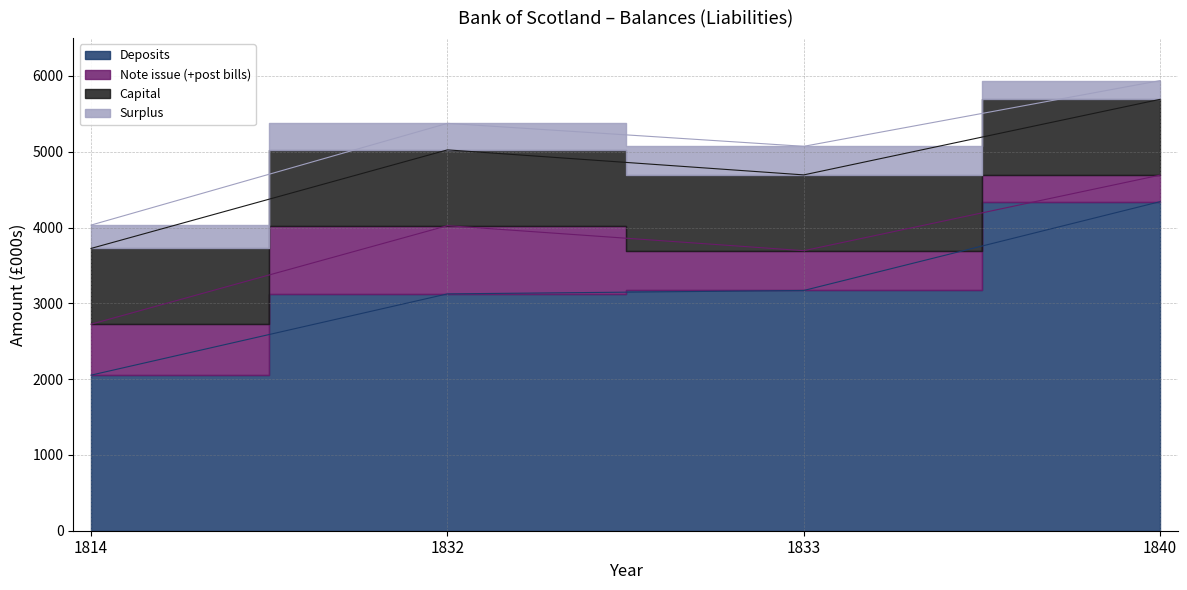

What is the highest value of the Note issue (+post bills) series?

900